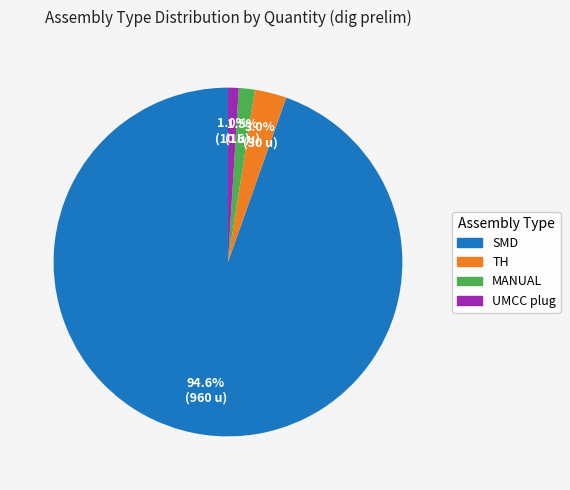

What is the ratio of the value at TH to the value at UMCC plug?

3.0